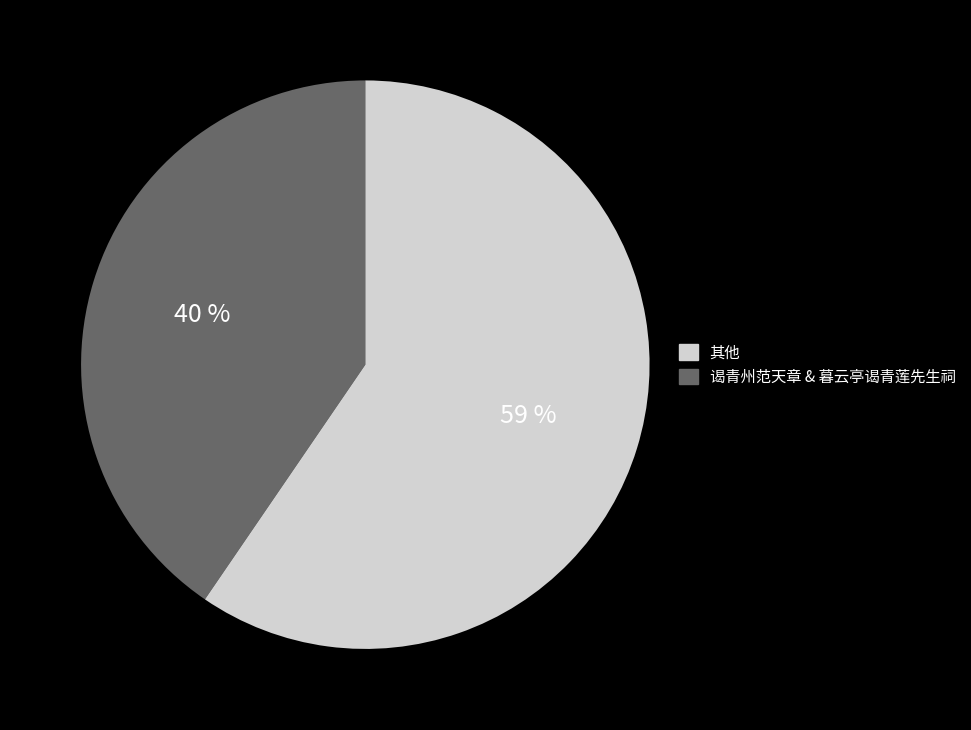

Is it true that 谒青城山·背琴肩酒上青城 is 14% of the pie?

False